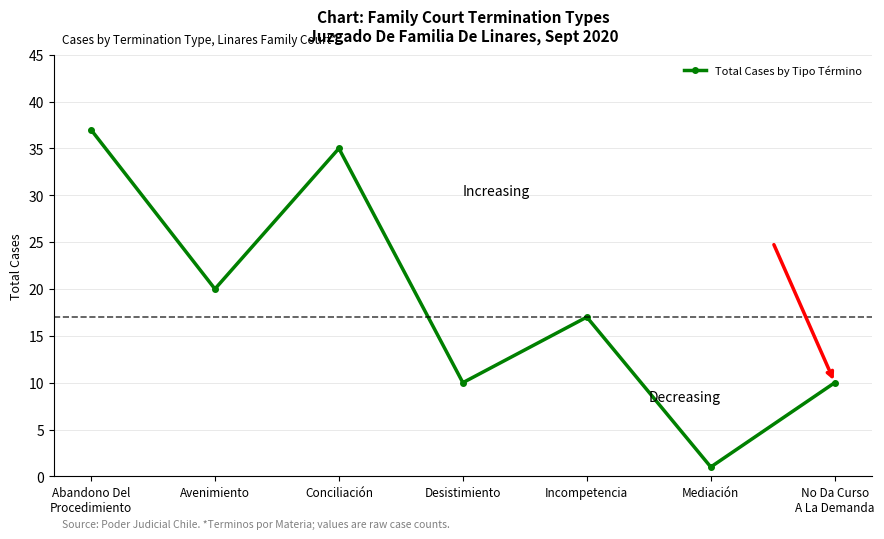

Which category has the highest value across all series?

Abandono Del
Procedimiento